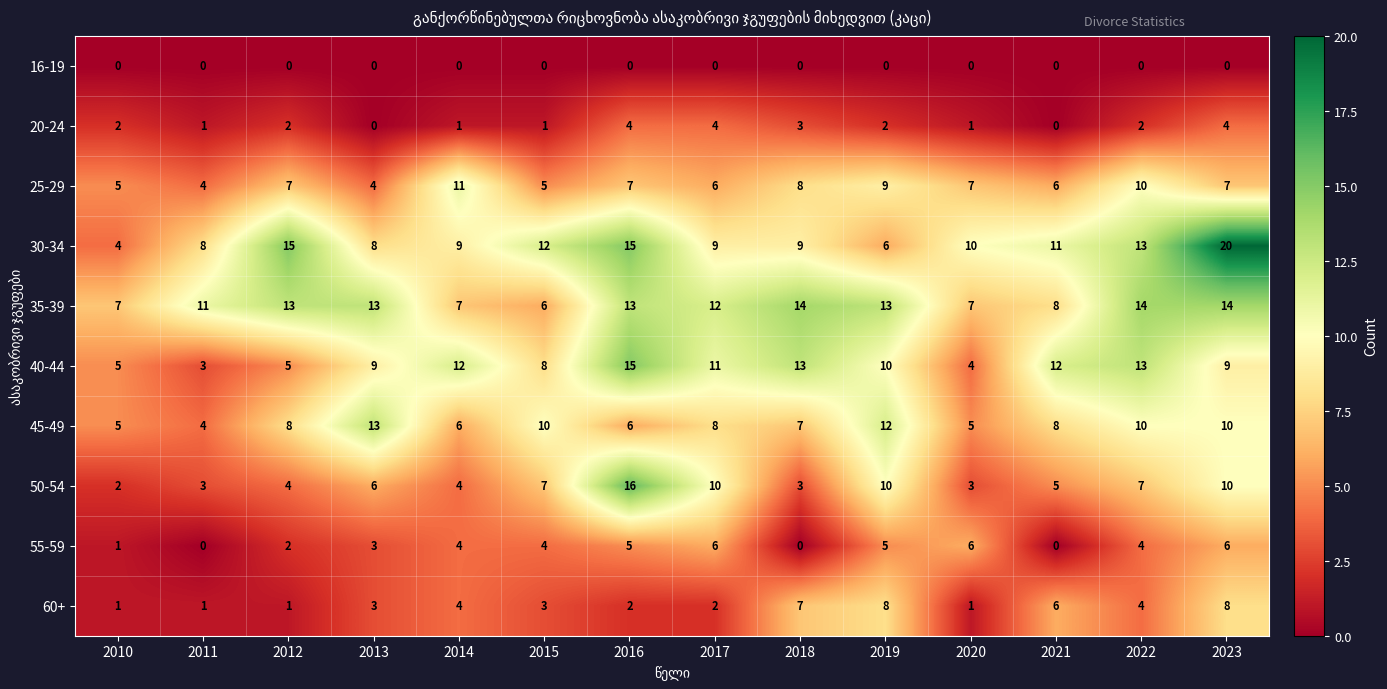

Count the number of categories in the chart.

14